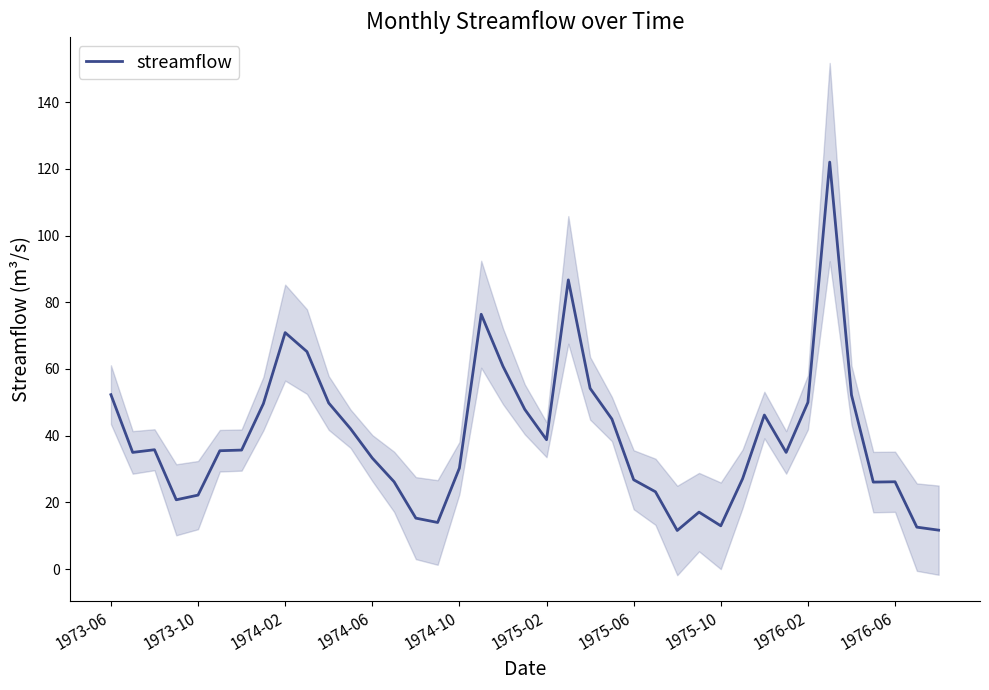

The streamflow series shows 26.2 at 1976-06. True or false?

True